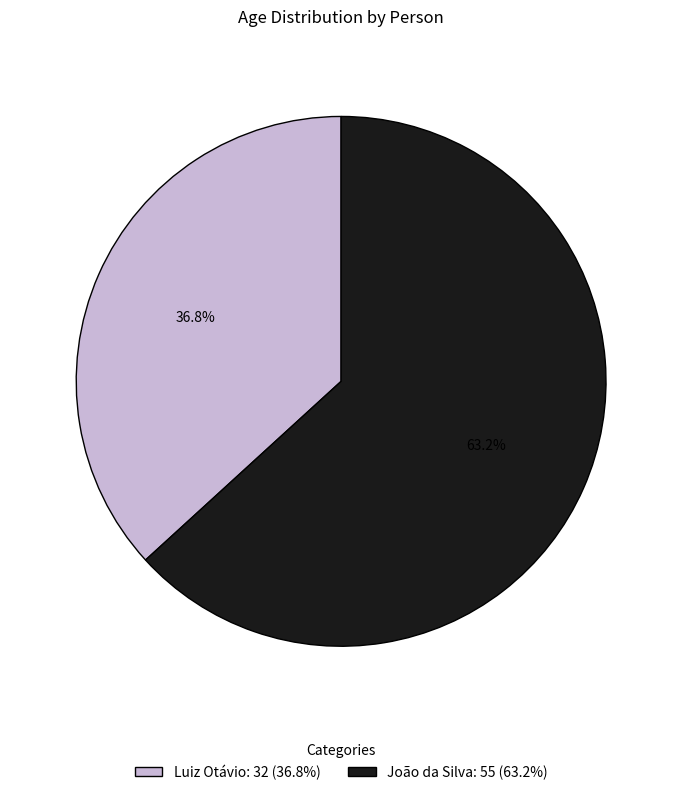

To the nearest percent, what percentage of the pie is Luiz Otávio?

37%